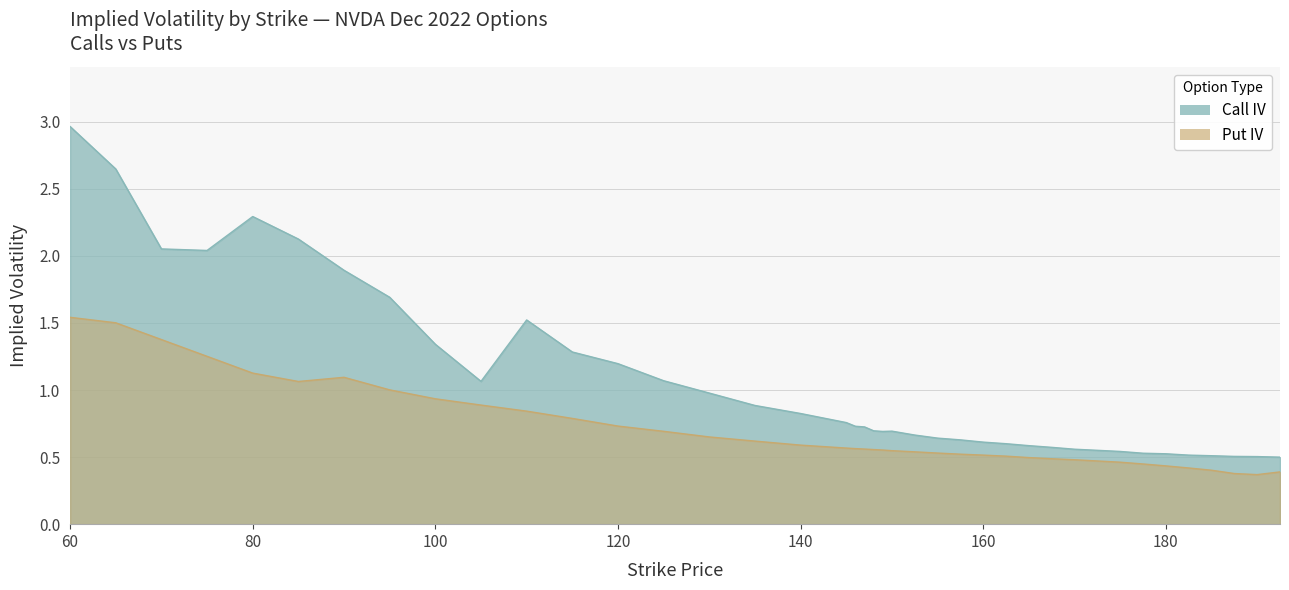

What is the sum of all Call IV values?

41.7